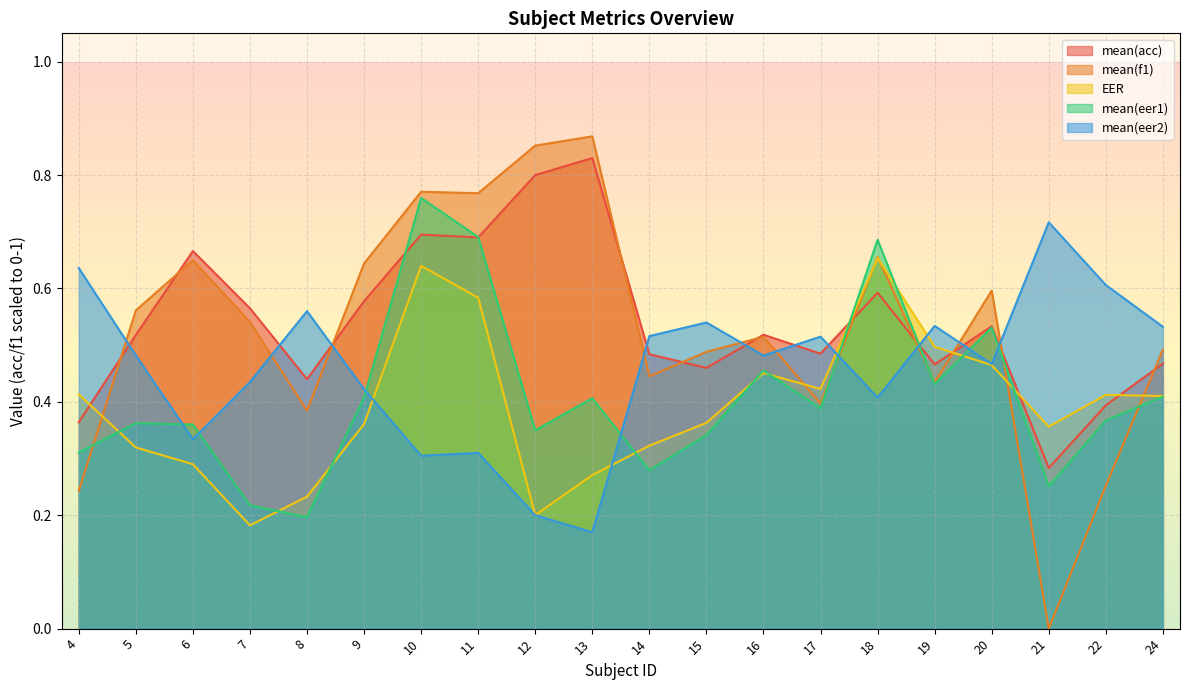

After their last crossing, which series has the higher values: mean(f1) or mean(eer2)?

mean(eer2)